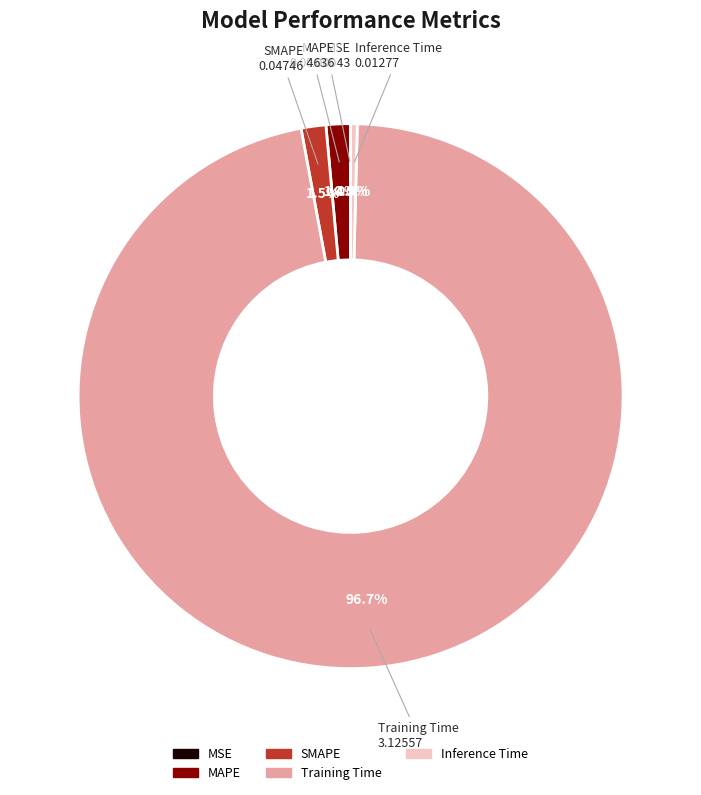

Between SMAPE and Training Time, which is larger?

Training Time